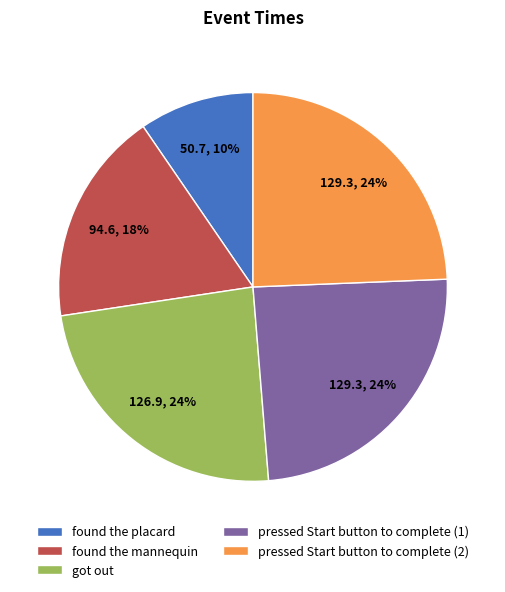

True or false: pressed Start button to complete (1) accounts for 34% of the total.

False